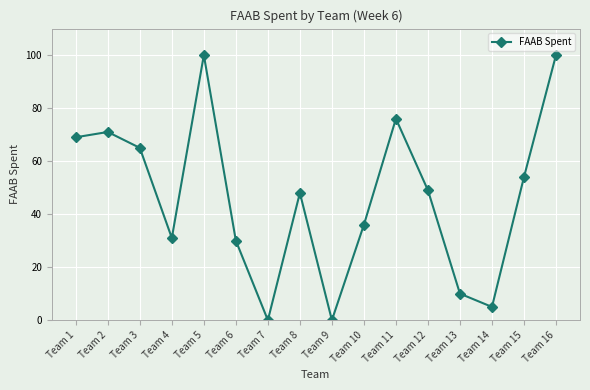

Reading left to right, what are all the values shown in this chart?

69	71	65	31	100	30	0	48	0	36	76	49	10	5	54	100